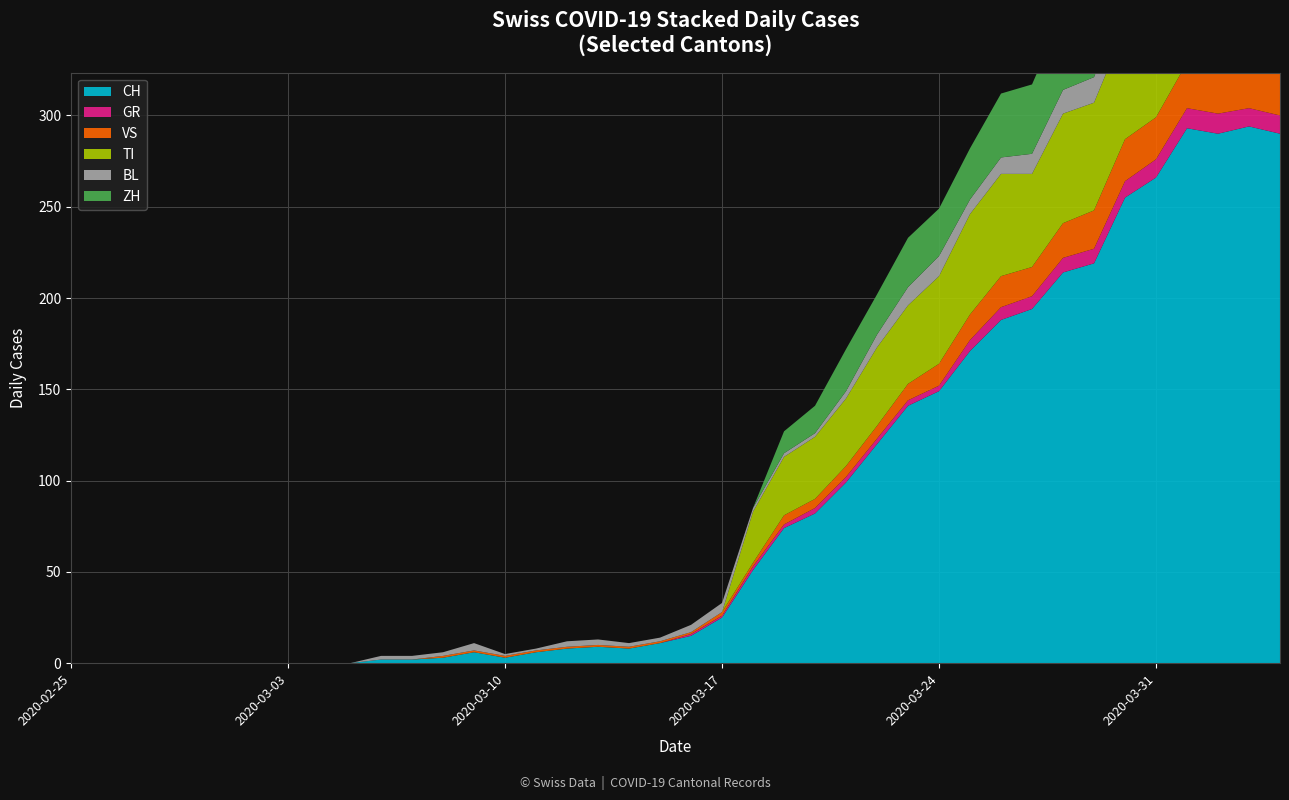

Reading right to left, what are all the values shown in this chart?

CH: 2020-04-04=290	2020-04-03=294	2020-04-02=290	2020-04-01=293	2020-03-31=266	2020-03-30=255	2020-03-29=219	2020-03-28=214	2020-03-27=194	2020-03-26=188	2020-03-25=171	2020-03-24=149	2020-03-23=141	2020-03-22=120	2020-03-21=99	2020-03-20=82	2020-03-19=74	2020-03-18=51	2020-03-17=25	2020-03-16=15	2020-03-15=11	2020-03-14=8	2020-03-13=9	2020-03-12=8	2020-03-11=6	2020-03-10=3	2020-03-09=6	2020-03-08=3	2020-03-07=2	2020-03-06=2	2020-03-05=0	2020-03-04=0	2020-03-03=0	2020-03-02=0	2020-03-01=0	2020-02-29=0	2020-02-28=0	2020-02-27=0	2020-02-26=0	2020-02-25=0
GR: 2020-04-04=10	2020-04-03=10	2020-04-02=11	2020-04-01=11	2020-03-31=10	2020-03-30=9	2020-03-29=8	2020-03-28=8	2020-03-27=7	2020-03-26=7	2020-03-25=6	2020-03-24=3	2020-03-23=3	2020-03-22=3	2020-03-21=3	2020-03-20=3	2020-03-19=2	2020-03-18=2	2020-03-17=1	2020-03-16=1	2020-03-15=0	2020-03-14=0	2020-03-13=0	2020-03-12=0	2020-03-11=0	2020-03-10=0	2020-03-09=0	2020-03-08=0	2020-03-07=0	2020-03-06=0	2020-03-05=0	2020-03-04=0	2020-03-03=0	2020-03-02=0	2020-03-01=0	2020-02-29=0	2020-02-28=0	2020-02-27=0	2020-02-26=0	2020-02-25=0
VS: 2020-04-04=23	2020-04-03=23	2020-04-02=24	2020-04-01=25	2020-03-31=23	2020-03-30=23	2020-03-29=21	2020-03-28=19	2020-03-27=16	2020-03-26=17	2020-03-25=14	2020-03-24=12	2020-03-23=9	2020-03-22=7	2020-03-21=6	2020-03-20=5	2020-03-19=5	2020-03-18=2	2020-03-17=2	2020-03-16=1	2020-03-15=1	2020-03-14=1	2020-03-13=1	2020-03-12=1	2020-03-11=1	2020-03-10=1	2020-03-09=1	2020-03-08=1	2020-03-07=0	2020-03-06=0	2020-03-05=0	2020-03-04=0	2020-03-03=0	2020-03-02=0	2020-03-01=0	2020-02-29=0	2020-02-28=0	2020-02-27=0	2020-02-26=0	2020-02-25=0
TI: 2020-04-04=67	2020-04-03=67	2020-04-02=73	2020-04-01=72	2020-03-31=67	2020-03-30=61	2020-03-29=59	2020-03-28=60	2020-03-27=51	2020-03-26=56	2020-03-25=55	2020-03-24=48	2020-03-23=43	2020-03-22=43	2020-03-21=37	2020-03-20=34	2020-03-19=32	2020-03-18=28	2020-03-17=0	2020-03-16=0	2020-03-15=0	2020-03-14=0	2020-03-13=0	2020-03-12=0	2020-03-11=0	2020-03-10=0	2020-03-09=0	2020-03-08=0	2020-03-07=0	2020-03-06=0	2020-03-05=0	2020-03-04=0	2020-03-03=0	2020-03-02=0	2020-03-01=0	2020-02-29=0	2020-02-28=0	2020-02-27=0	2020-02-26=0	2020-02-25=0
BL: 2020-04-04=17	2020-04-03=18	2020-04-02=18	2020-04-01=17	2020-03-31=16	2020-03-30=16	2020-03-29=14	2020-03-28=13	2020-03-27=11	2020-03-26=9	2020-03-25=8	2020-03-24=11	2020-03-23=10	2020-03-22=7	2020-03-21=4	2020-03-20=2	2020-03-19=2	2020-03-18=2	2020-03-17=5	2020-03-16=4	2020-03-15=2	2020-03-14=2	2020-03-13=3	2020-03-12=3	2020-03-11=1	2020-03-10=1	2020-03-09=4	2020-03-08=2	2020-03-07=2	2020-03-06=2	2020-03-05=0	2020-03-04=0	2020-03-03=0	2020-03-02=0	2020-03-01=0	2020-02-29=0	2020-02-28=0	2020-02-27=0	2020-02-26=0	2020-02-25=0
ZH: 2020-04-04=59	2020-04-03=57	2020-04-02=53	2020-04-01=54	2020-03-31=50	2020-03-30=46	2020-03-29=46	2020-03-28=42	2020-03-27=38	2020-03-26=35	2020-03-25=28	2020-03-24=26	2020-03-23=27	2020-03-22=22	2020-03-21=23	2020-03-20=15	2020-03-19=12	2020-03-18=0	2020-03-17=0	2020-03-16=0	2020-03-15=0	2020-03-14=0	2020-03-13=0	2020-03-12=0	2020-03-11=0	2020-03-10=0	2020-03-09=0	2020-03-08=0	2020-03-07=0	2020-03-06=0	2020-03-05=0	2020-03-04=0	2020-03-03=0	2020-03-02=0	2020-03-01=0	2020-02-29=0	2020-02-28=0	2020-02-27=0	2020-02-26=0	2020-02-25=0